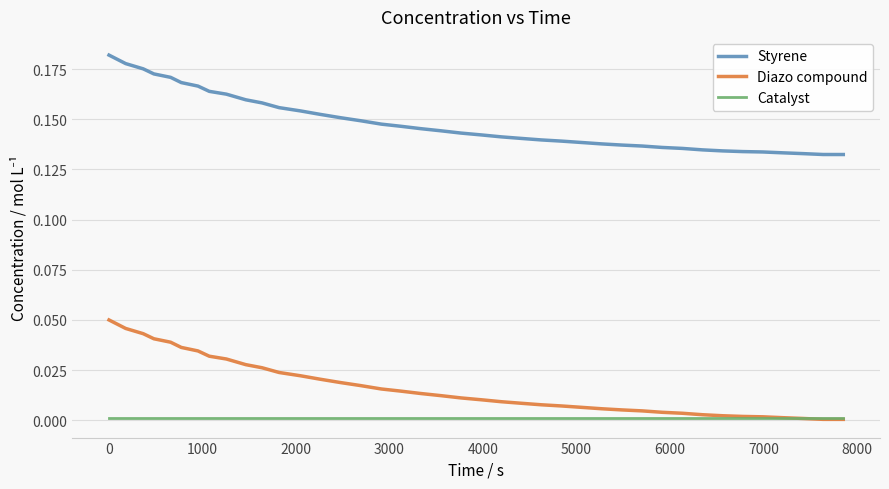

How many lines are shown in the chart?

3